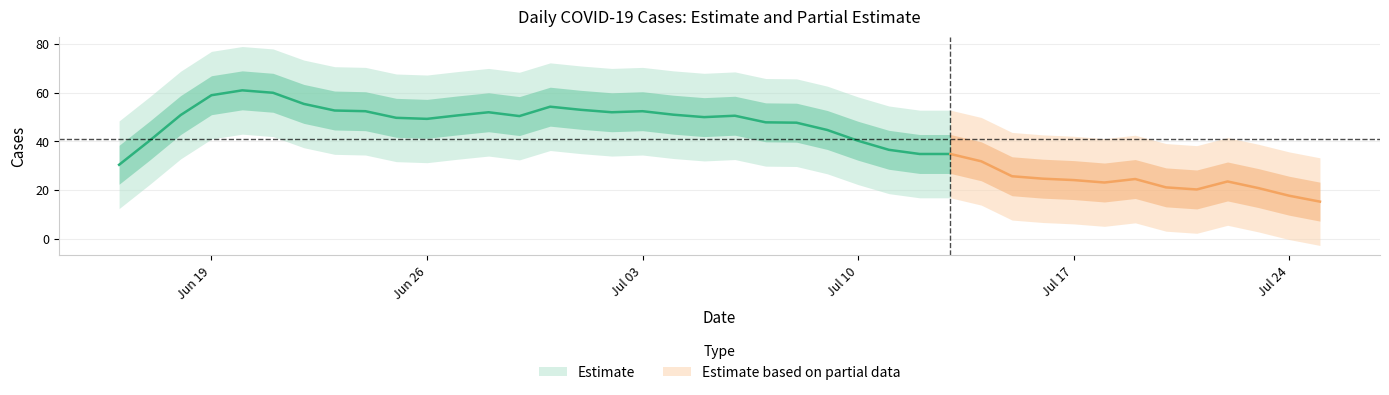

The chart shows a value of 50 at 2023-07-07. True or false?

True